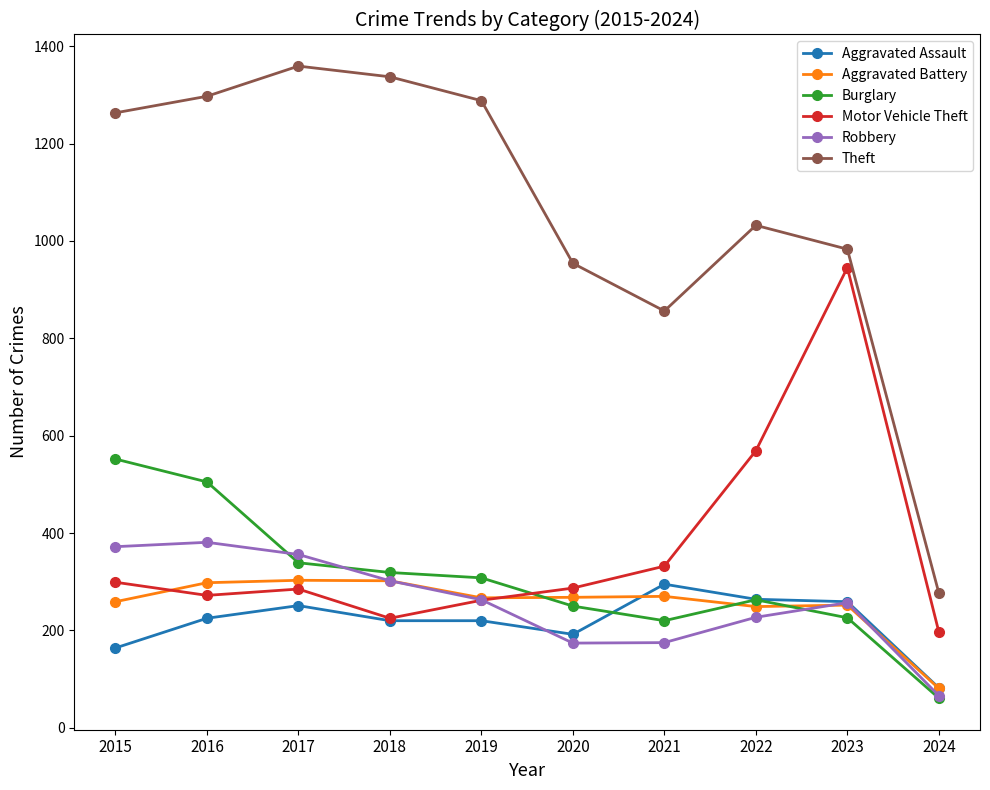

At which category does the chart reach its minimum across all series?

2024